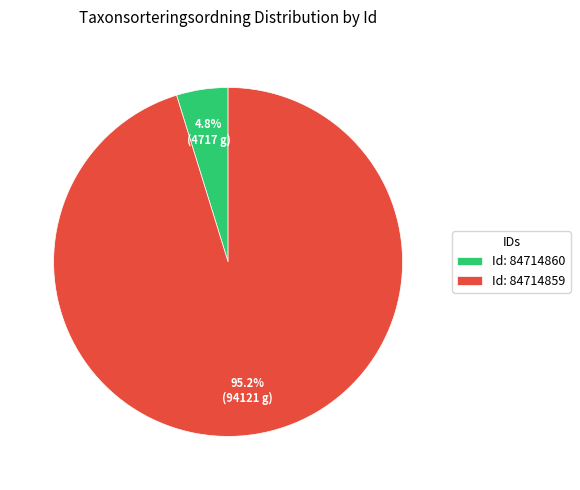

Which slice is the largest?

Id: 84714859